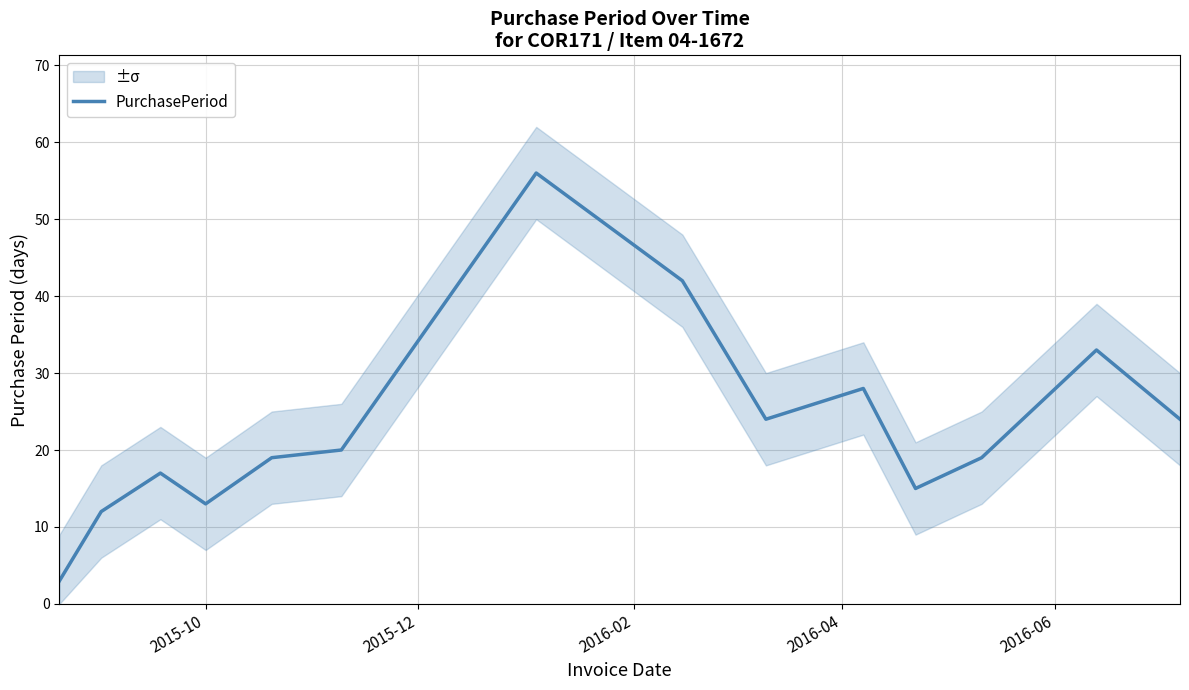

What is the minimum value for PurchasePeriod?

3